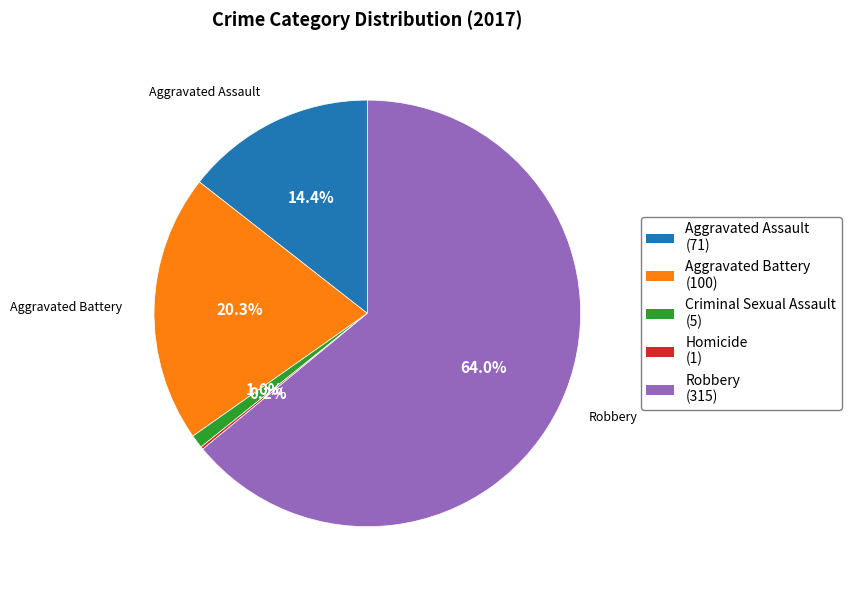

Is Robbery the majority of the pie?

Yes